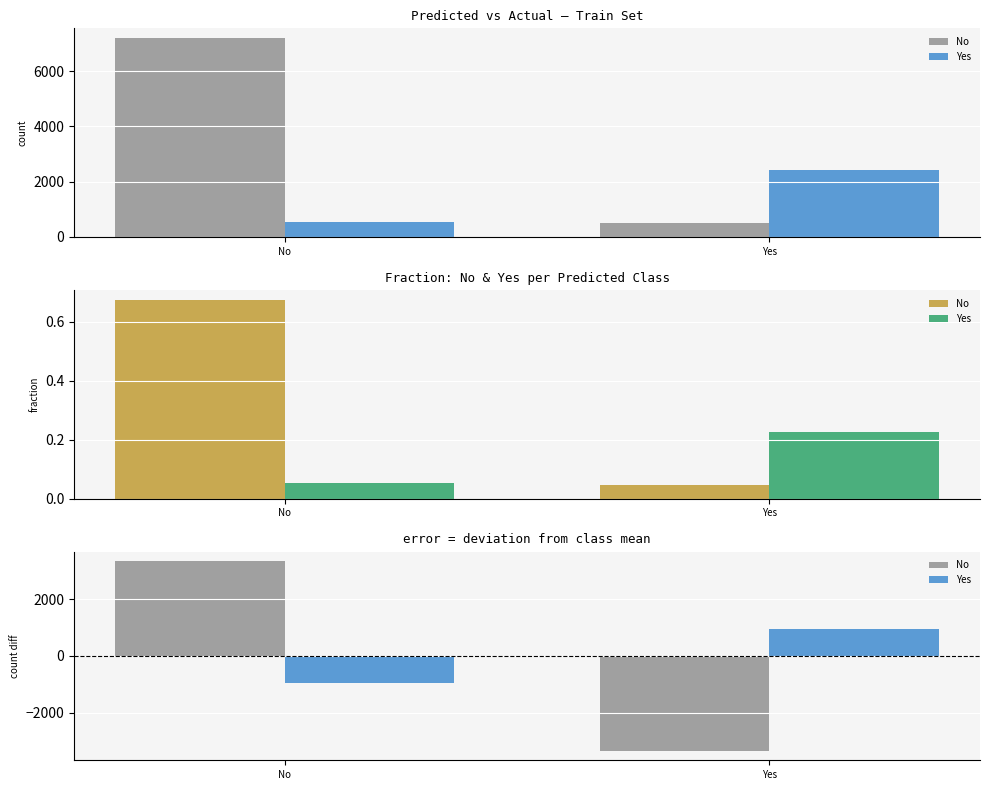

Is the value of Yes at No greater than the value of No at Yes?

Yes